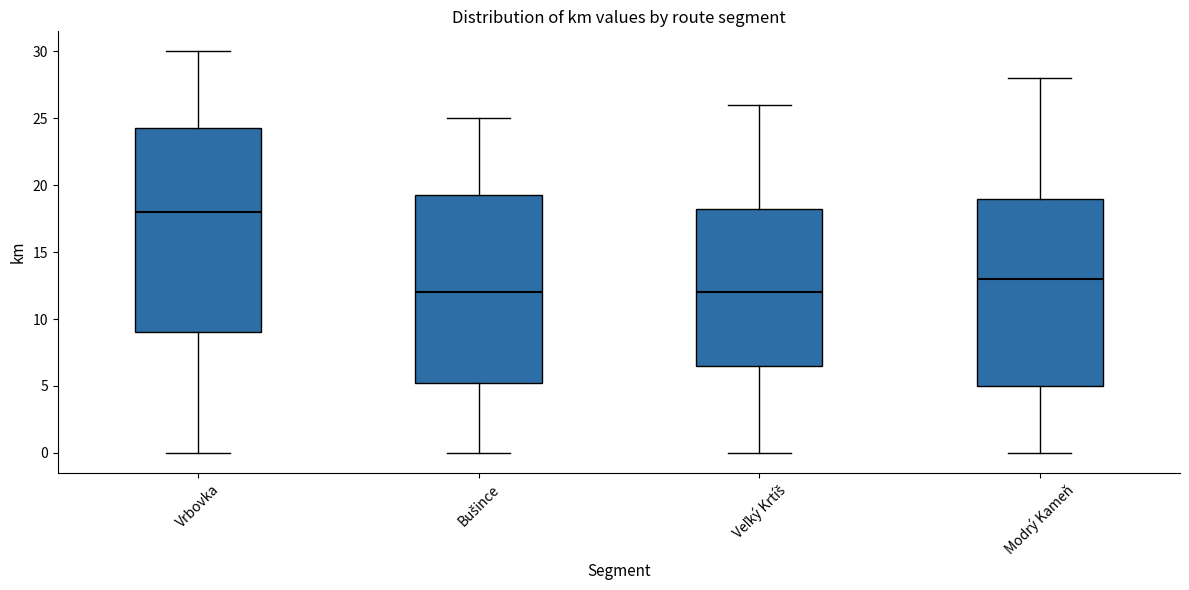

Where is the lower edge of the box for Modrý Kameň on the y-axis? The values are not printed on the chart, so give them approximately, as read against the axis.

5.0